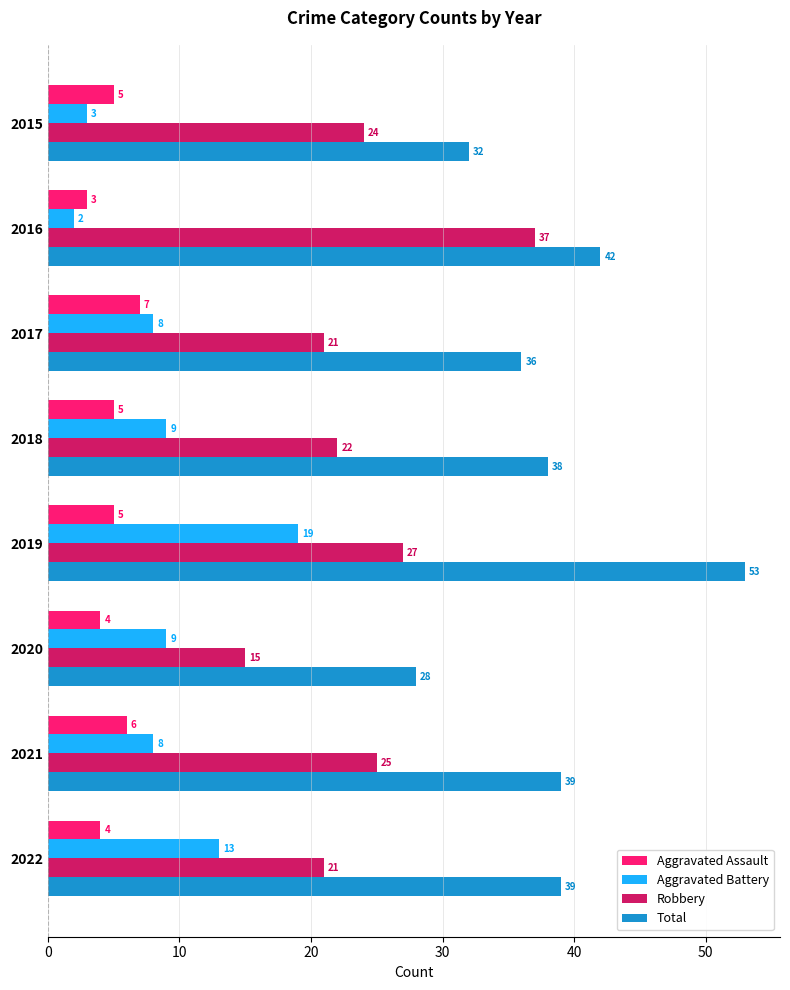

At which category is the sum across all series the highest?

2019